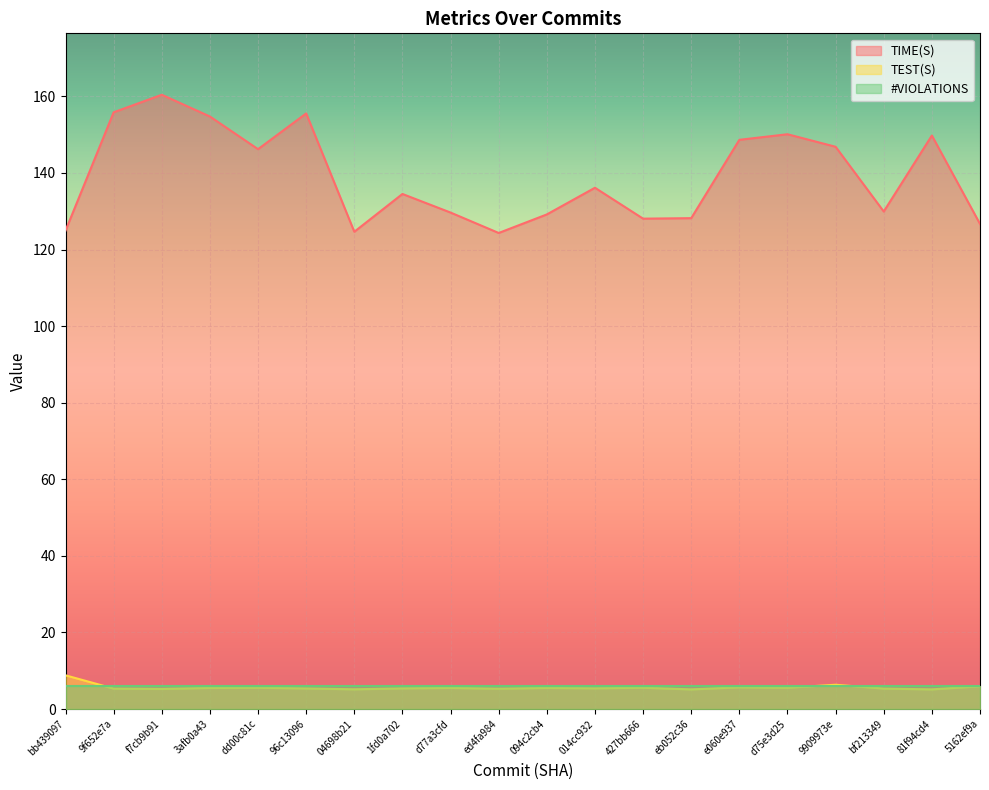

The TEST(S) series shows 5.1 at 81f94cd4. True or false?

True